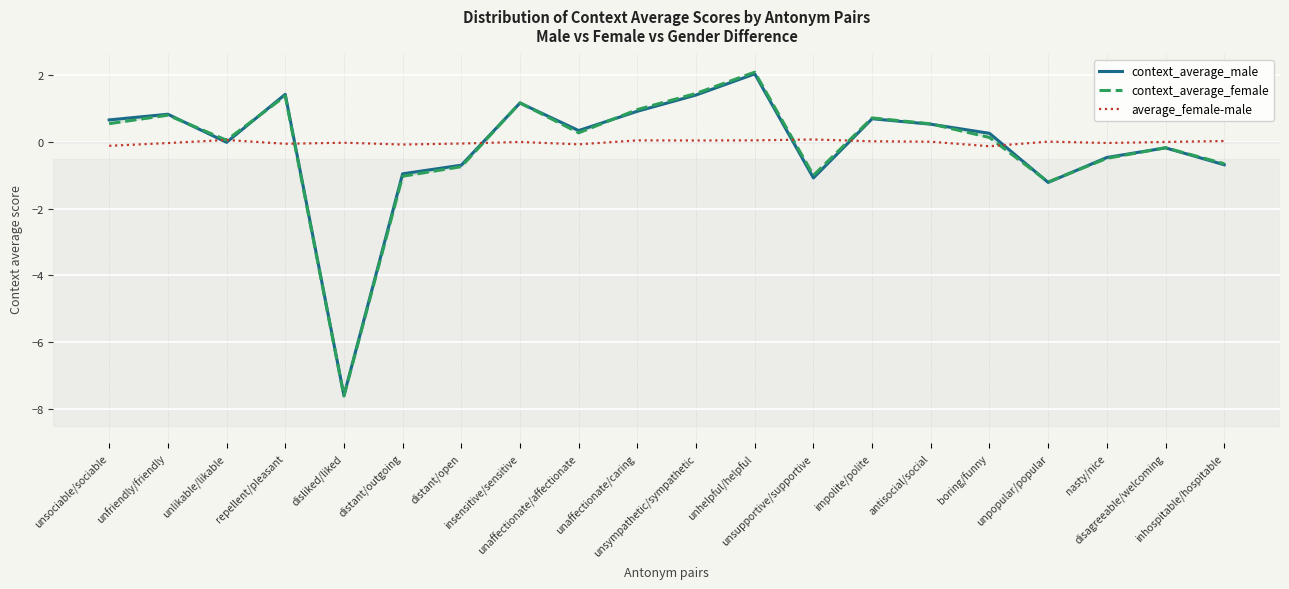

Which category has the highest value in the context_average_male series?

unhelpful/helpful